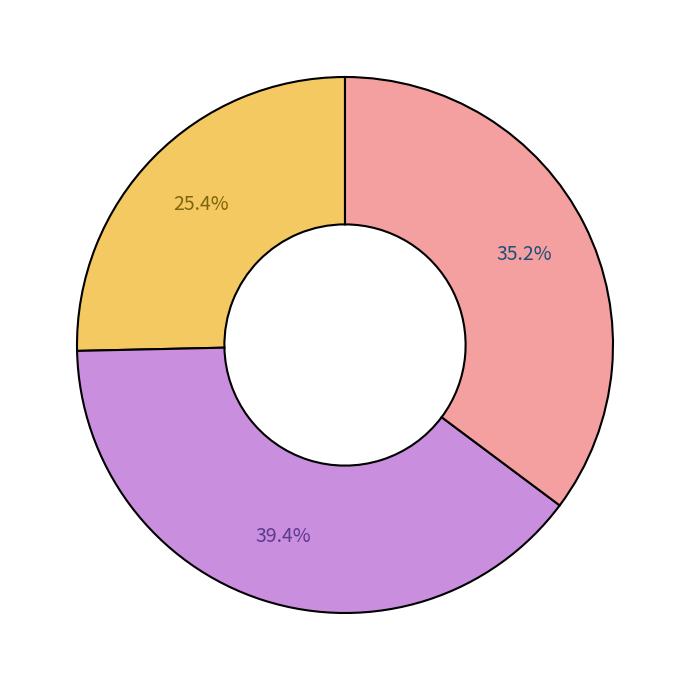

To the nearest percent, what is the difference between the largest and smallest slice percentages?

14%